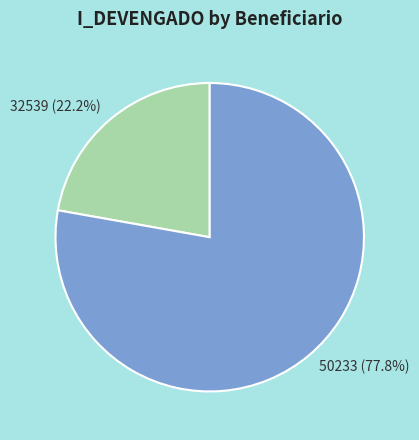

The 50233 slice represents 78% of the pie. True or false?

True